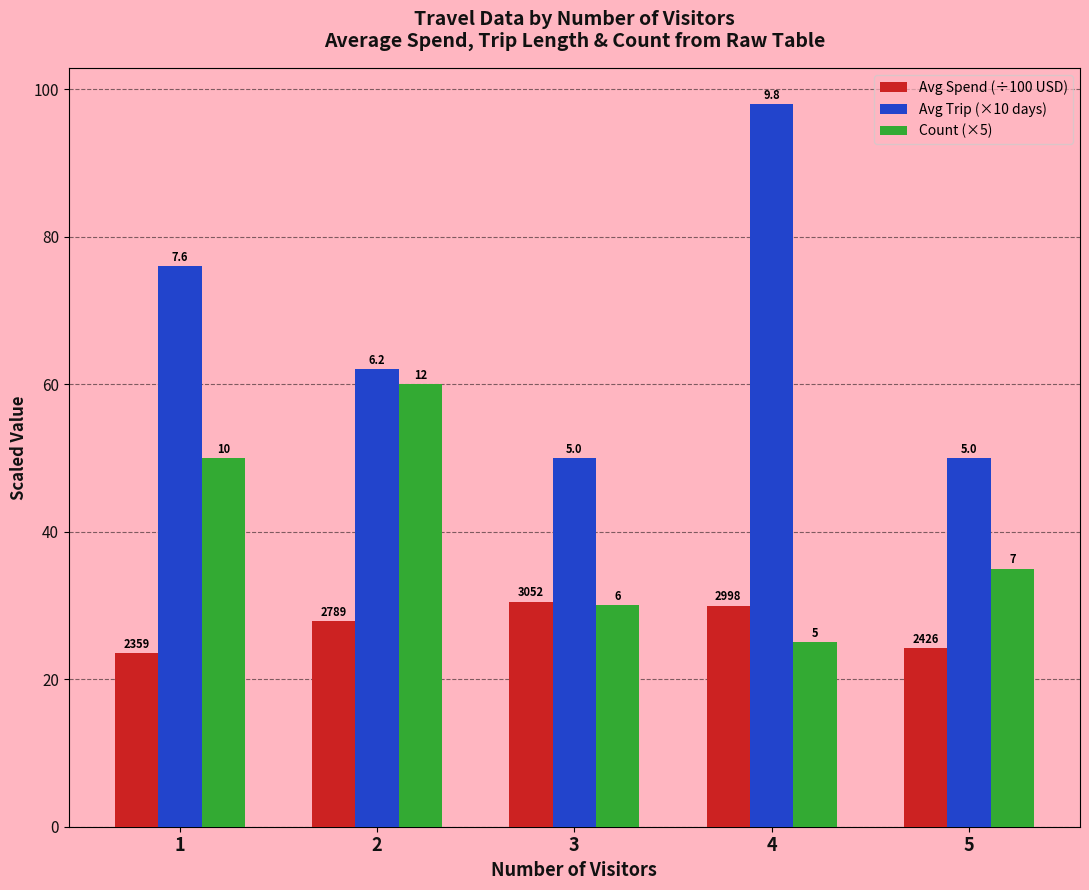

What is the highest value of the Count (×5) series?

60.0